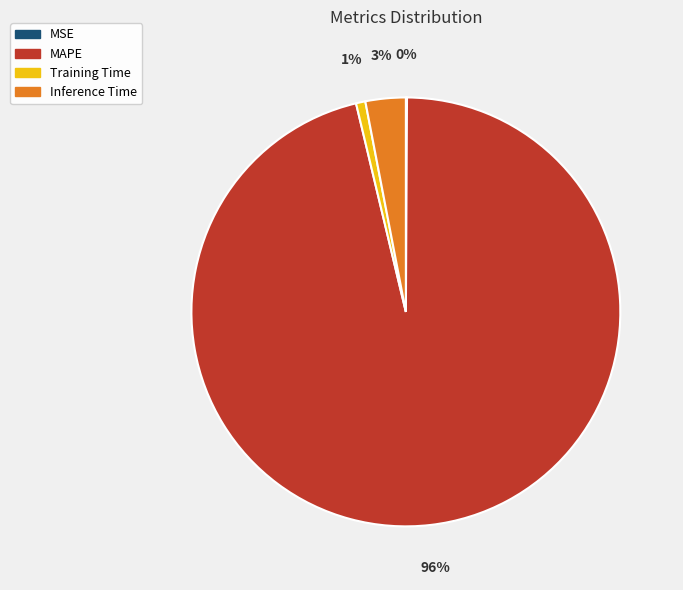

To the nearest percent, what is the difference between the MAPE and Inference Time slice percentages?

93%